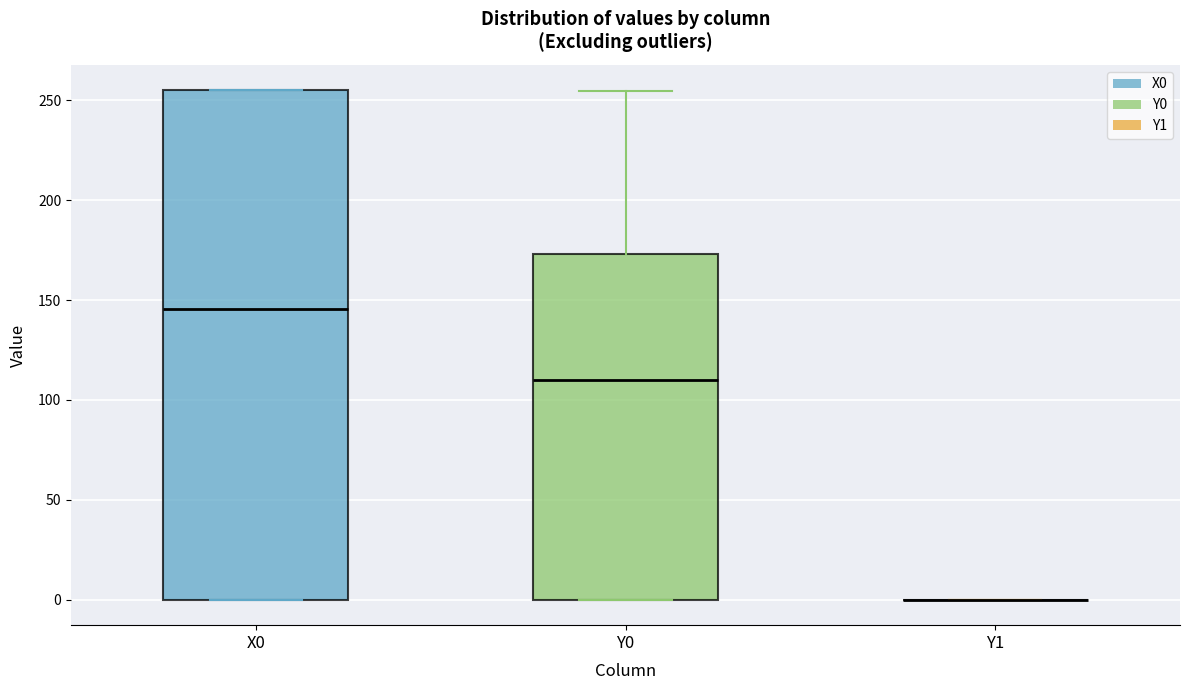

Reading left to right, read every box against the y-axis: the position of its median line, the range the box covers, and the ends of its whiskers. The values are not printed on the chart, so give them approximately, as read against the axis.

X0: median 145, box 0 to 255, whiskers 0 to 255
Y0: median 110, box 0 to 175, whiskers 0 to 255
Y1: box collapsed to a line at 0, whiskers 0 to 0